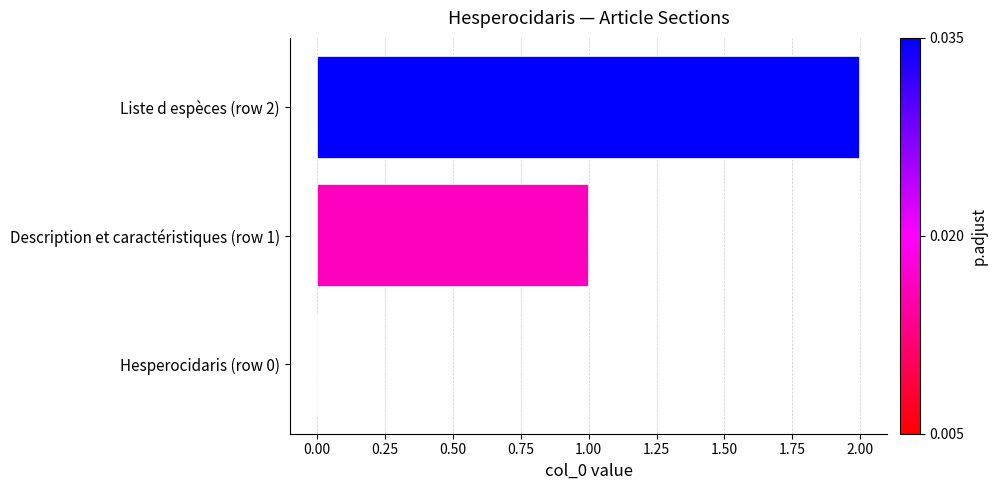

The value at Liste d espèces (row 2) is 0. True or false?

False